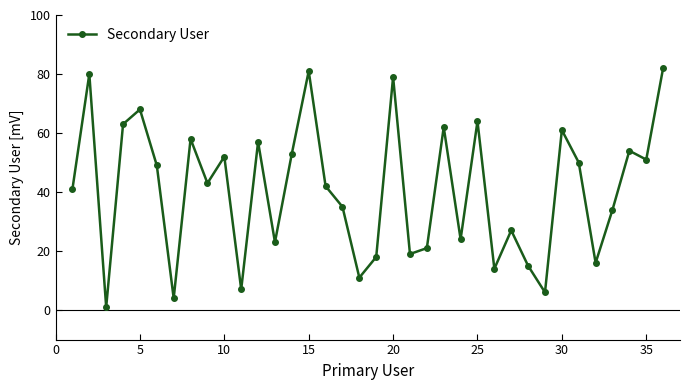

What is the value of the 9th point from the left?

43